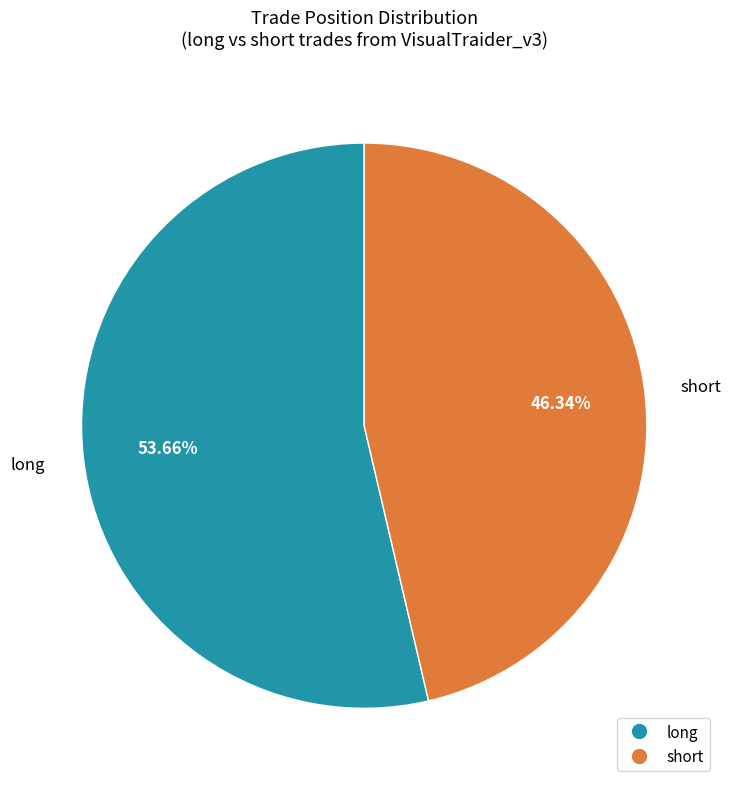

Is the sum of long and short greater than half?

Yes